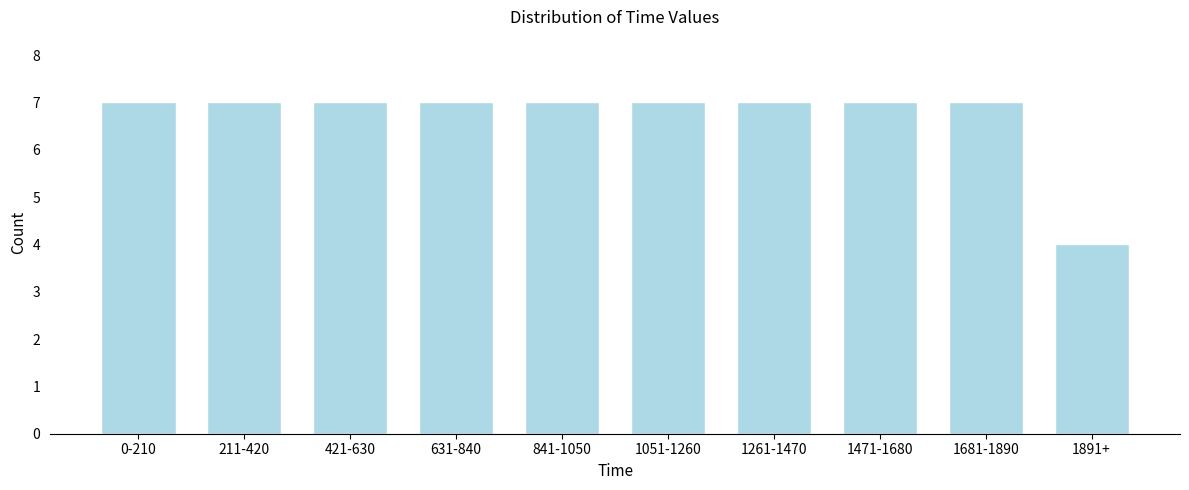

Reading right to left, transcribe all the data shown in this chart.

1891+=4	1681-1890=7	1471-1680=7	1261-1470=7	1051-1260=7	841-1050=7	631-840=7	421-630=7	211-420=7	0-210=7